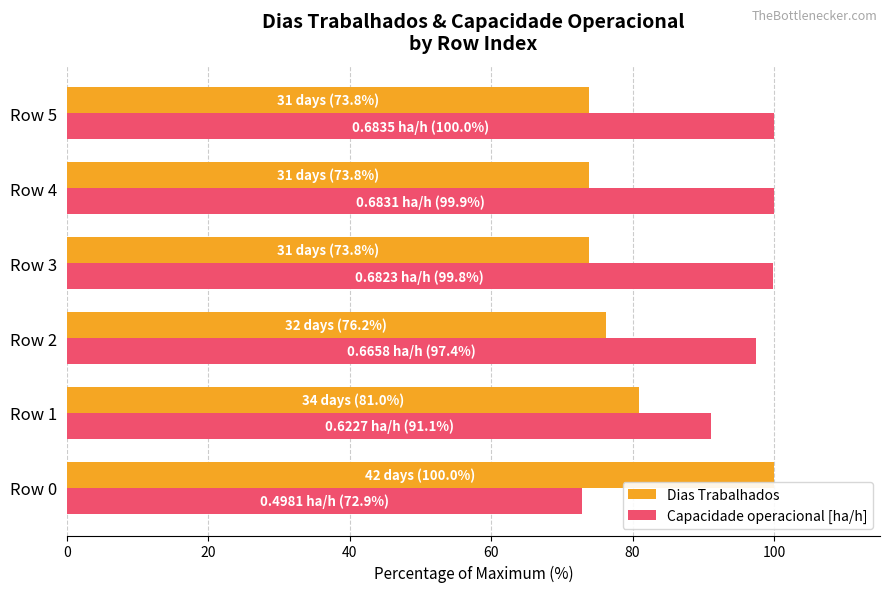

Is the value of Dias Trabalhados at Row 5 greater than the value of Capacidade operacional [ha/h] at Row 3?

No